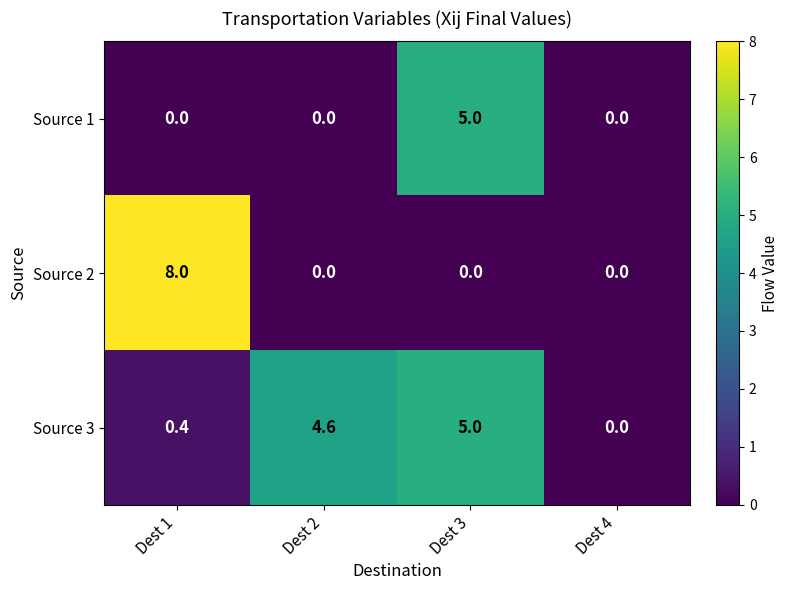

What is the sum of the Source 3 values at Dest 2 and Dest 1?

5.0